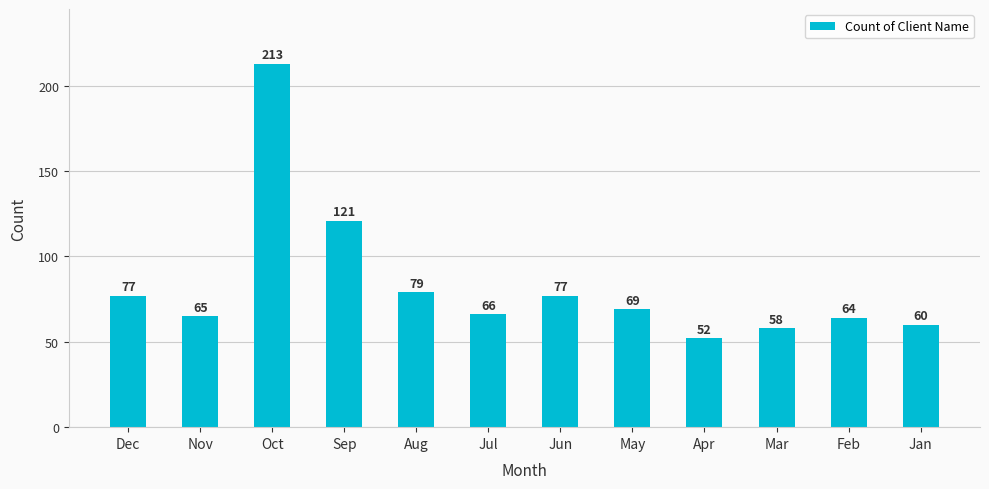

At which label does the data first exceed 69?

Dec